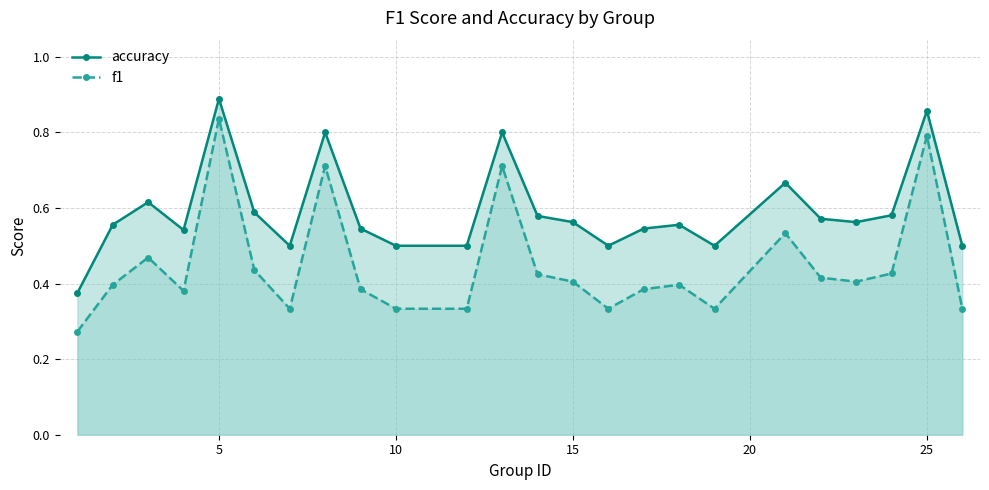

Reading left to right, transcribe all the data shown in this chart.

accuracy: 0.4	0.6	0.6	0.5	0.9	0.6	0.5	0.8	0.5	0.5	0.5	0.8	0.6	0.6	0.5	0.5	0.6	0.5	0.7	0.6	0.6	0.6	0.9	0.5
f1: 0.3	0.4	0.5	0.4	0.8	0.4	0.3	0.7	0.4	0.3	0.3	0.7	0.4	0.4	0.3	0.4	0.4	0.3	0.5	0.4	0.4	0.4	0.8	0.3